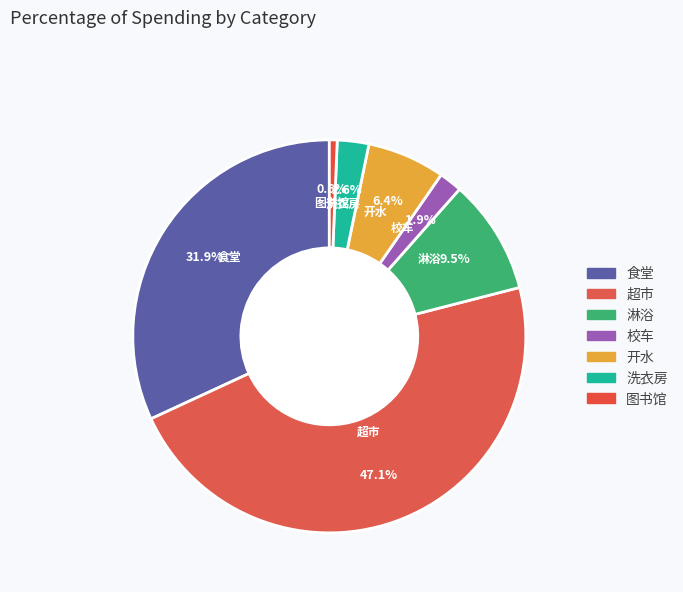

To the nearest percent, what is the difference between the 校车 and 图书馆 slice percentages?

1%